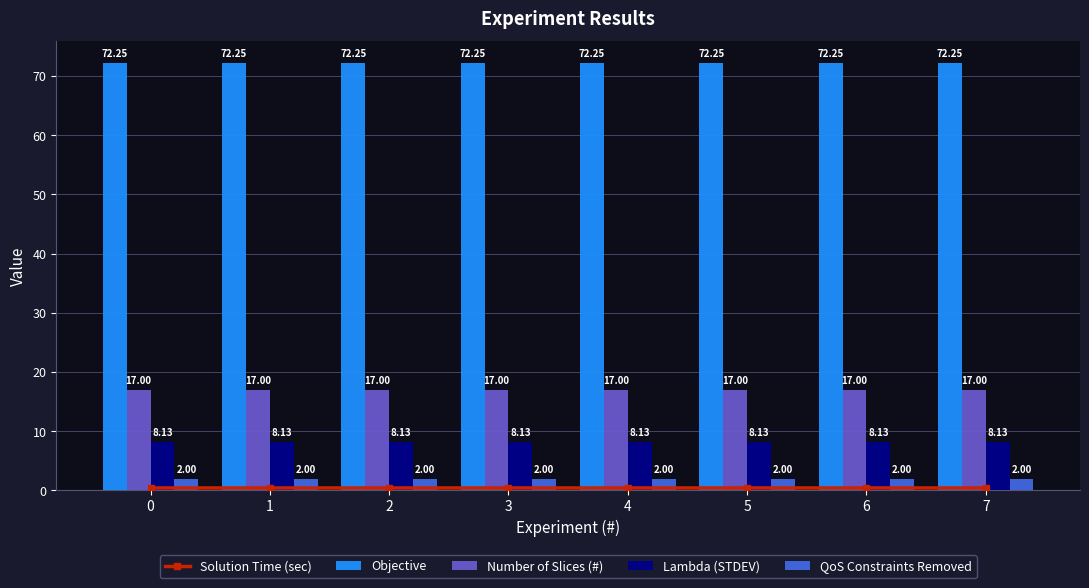

What are all the series names shown in the legend?

Solution Time (sec), Objective, Number of Slices (#), Lambda (STDEV), QoS Constraints Removed